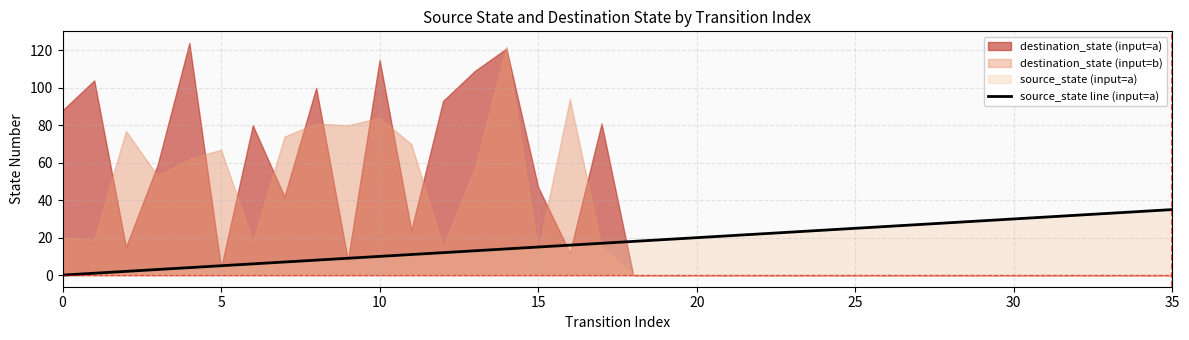

Between 18 and 5, which is larger?

18